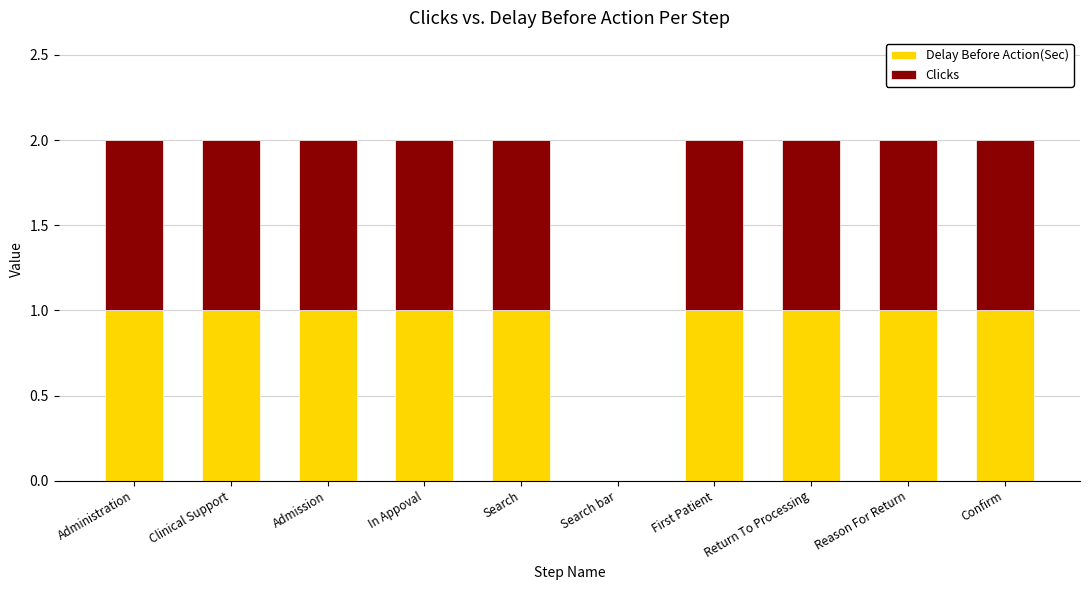

The value of Delay Before Action(Sec) at Admission is 2. True or false?

False